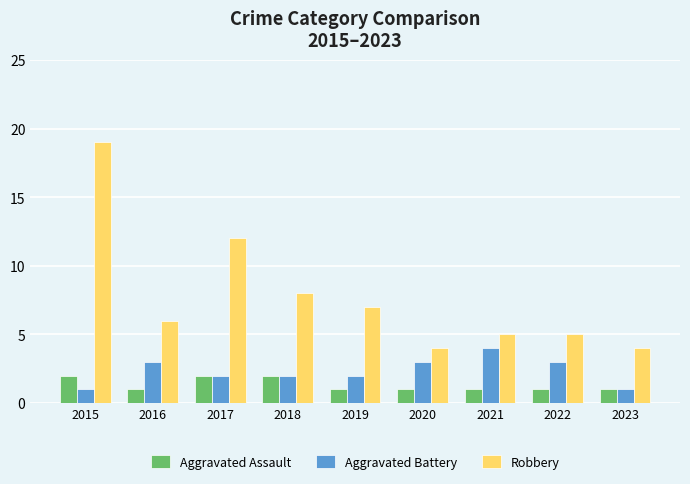

What is the value of the Aggravated Battery bar at the 2nd from the left?

3